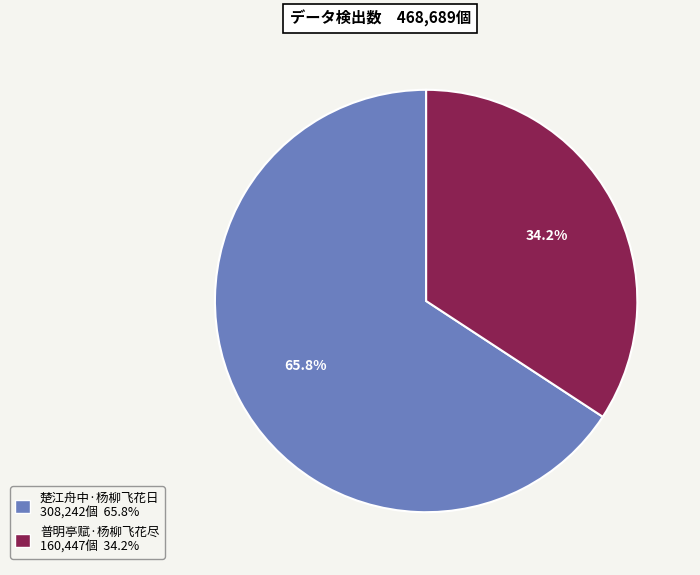

What portion of the pie excludes 普明亭赋·杨柳飞花尽?

65.8%